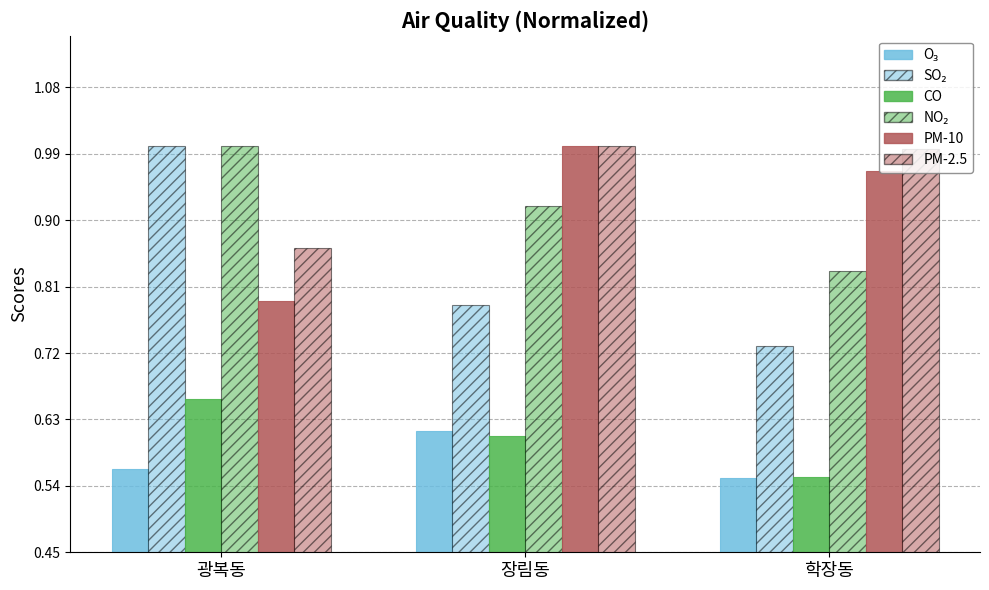

How many distinct data groups are displayed?

6